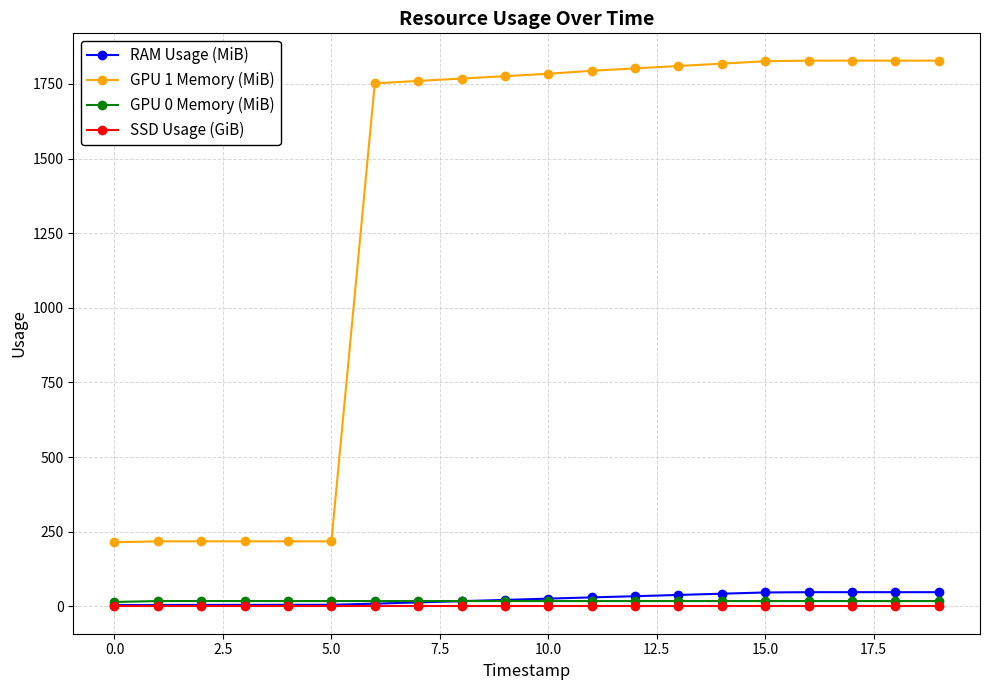

True or false: GPU 1 Memory (MiB) and SSD Usage (GiB) cross at least once.

False